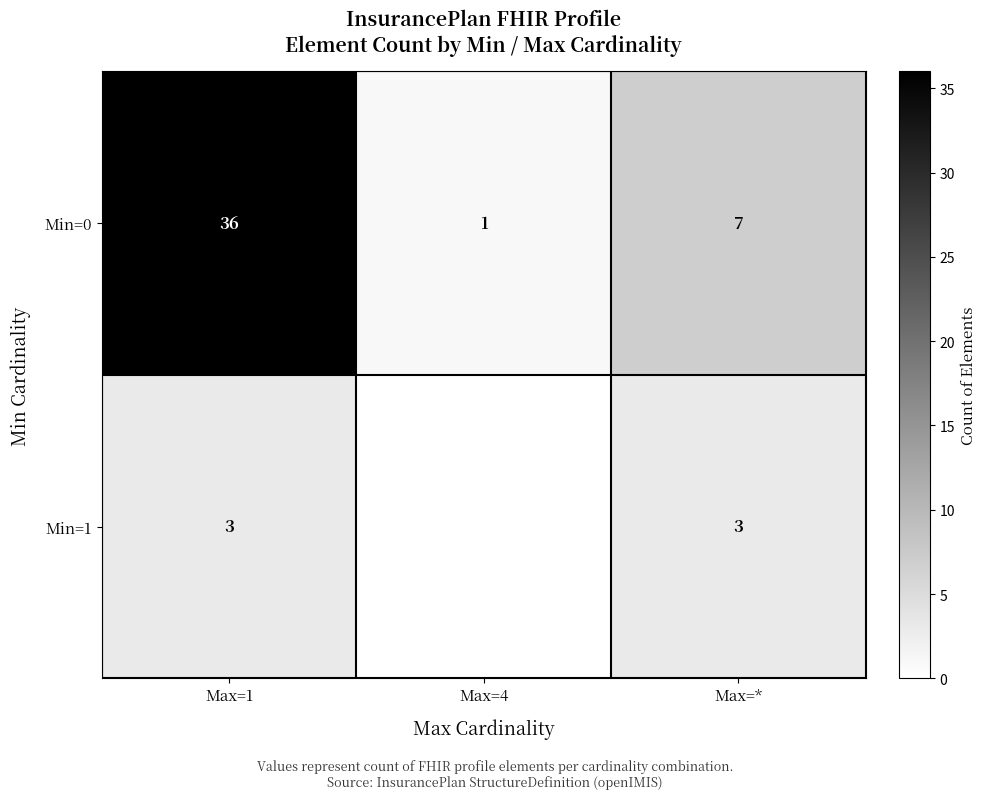

At how many categories does at least one series exceed 32?

1